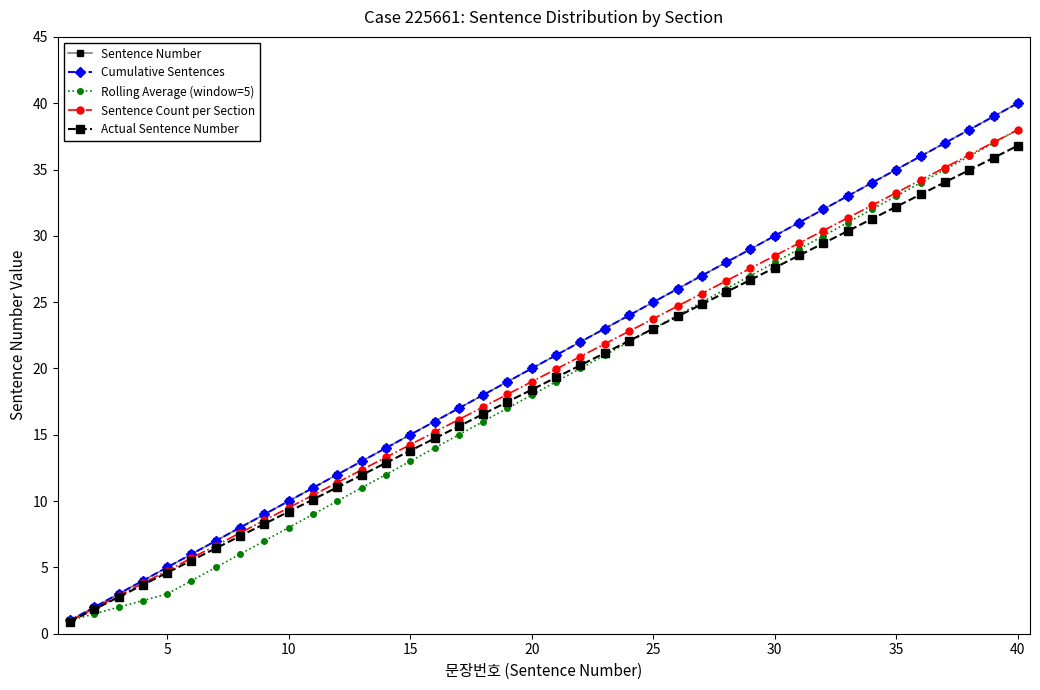

True or false: Cumulative Sentences and Sentence Number intersect in this chart.

False